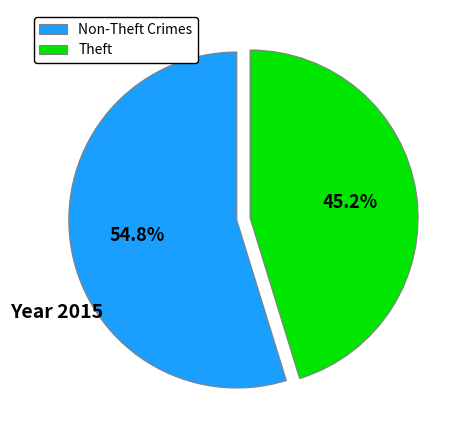

Does any single category account for the majority?

Yes